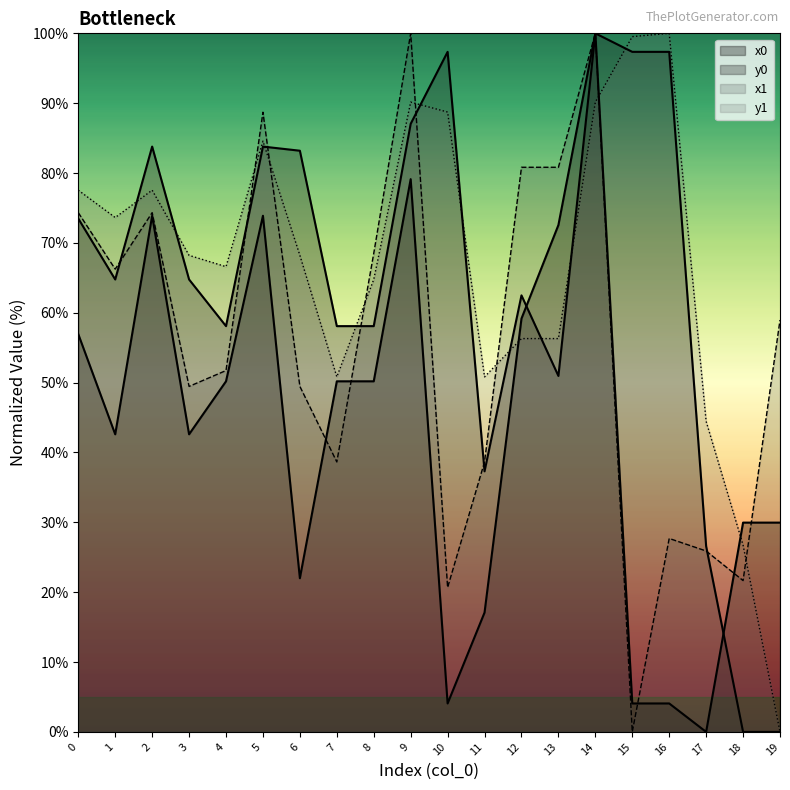

What is the value of the x0 point at the 3rd from the left?

73.9